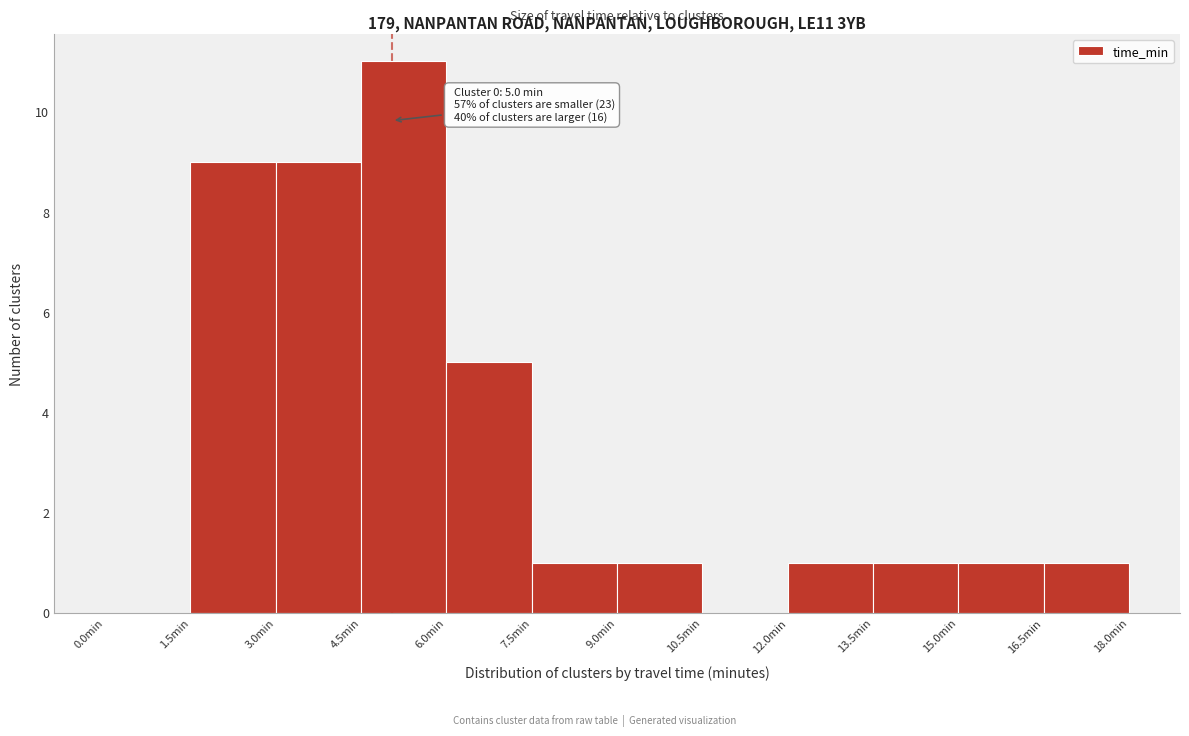

Which range on the x-axis has the tallest bar?

4.5 to 6.0